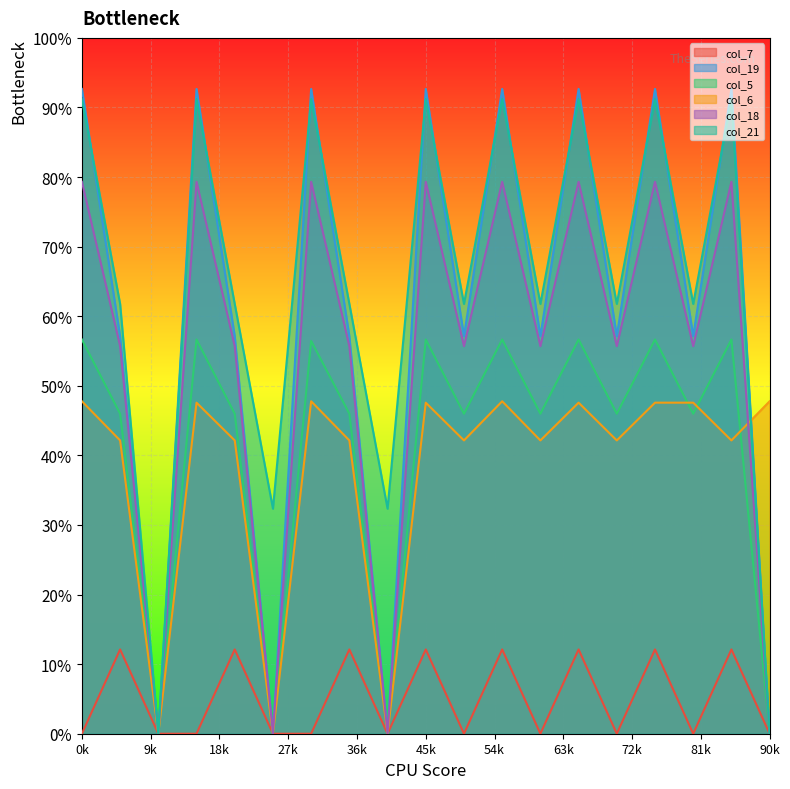

Count the number of categories in the chart.

19